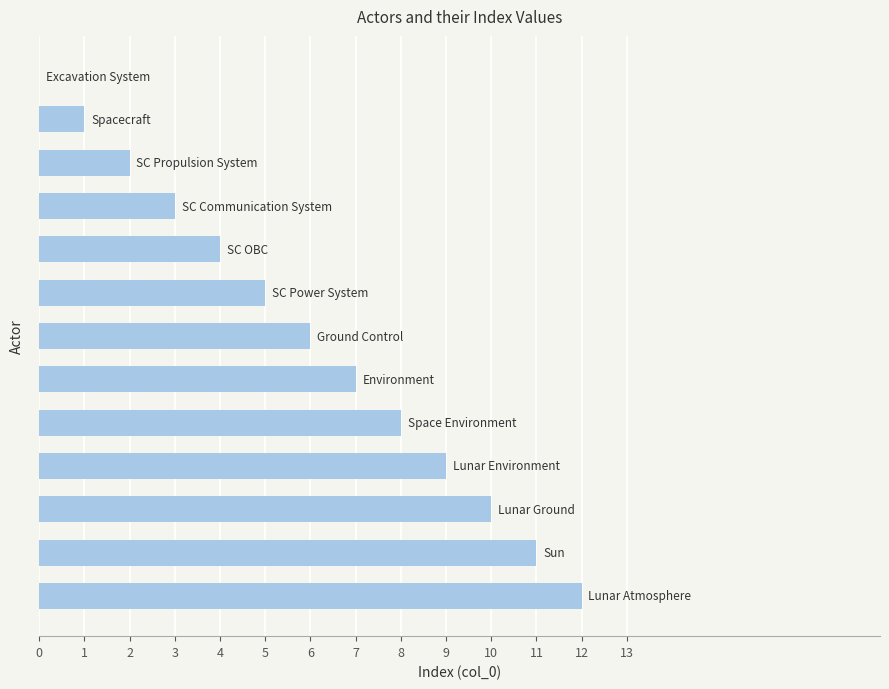

What is the maximum value shown in the chart?

12